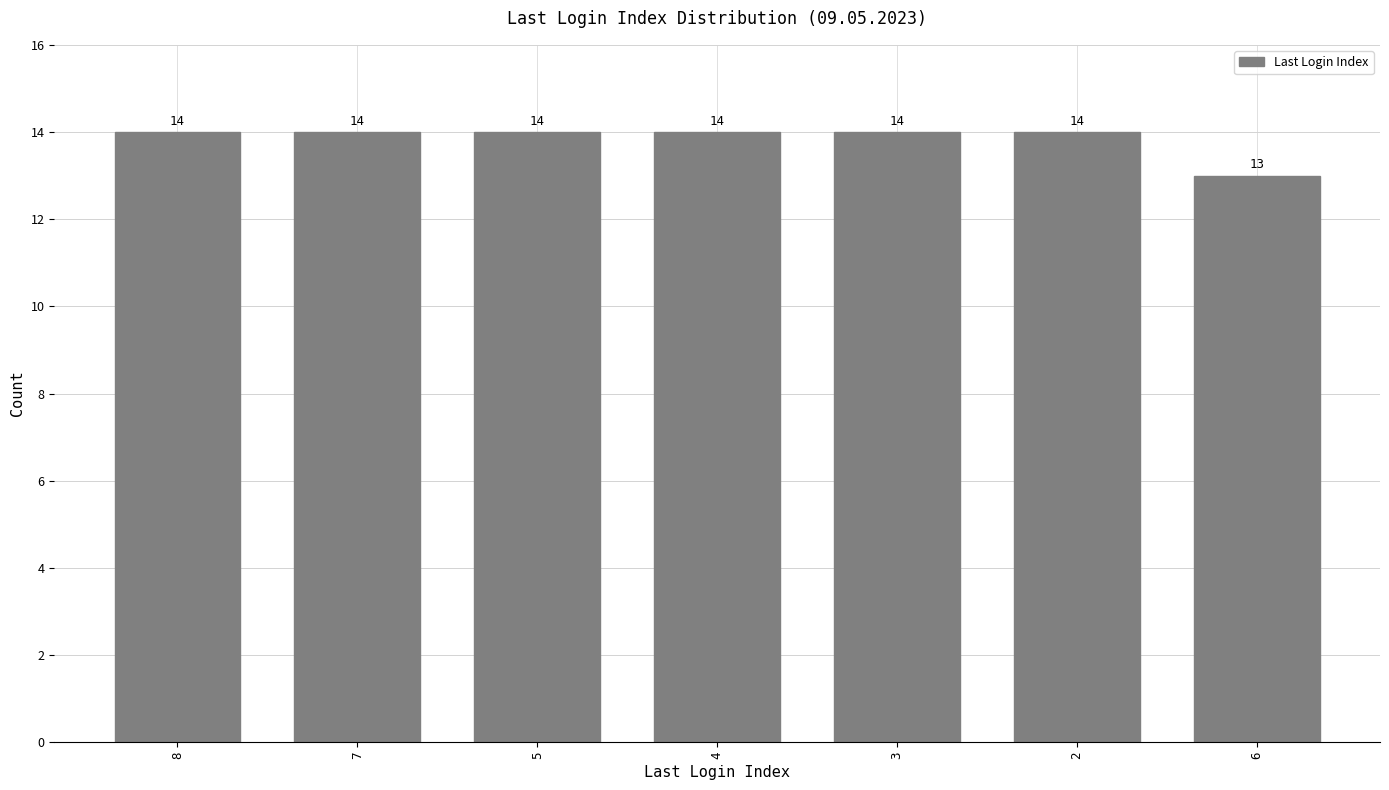

The chart shows a value of 5 at 7. True or false?

False